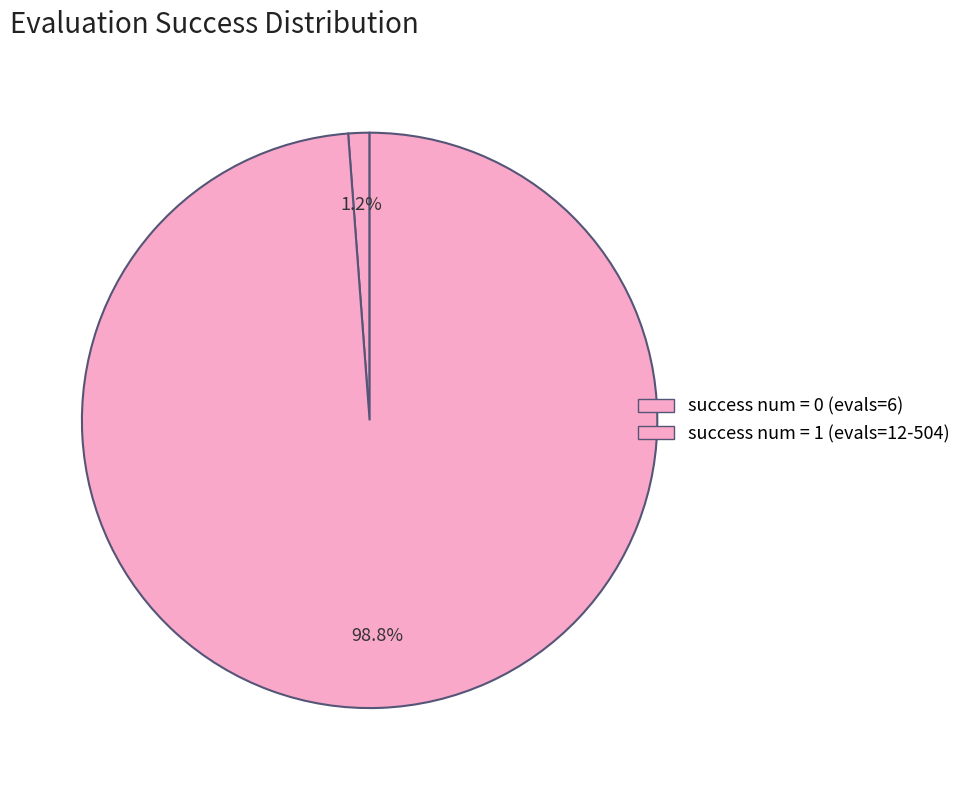

True or false: success num = 1 accounts for 89% of the total.

False